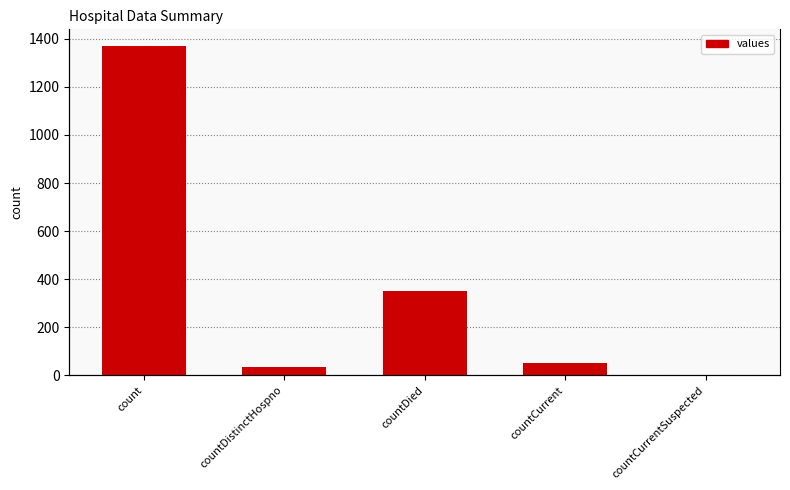

Reading left to right, list all the values displayed in this chart.

1371	33	349	52	0